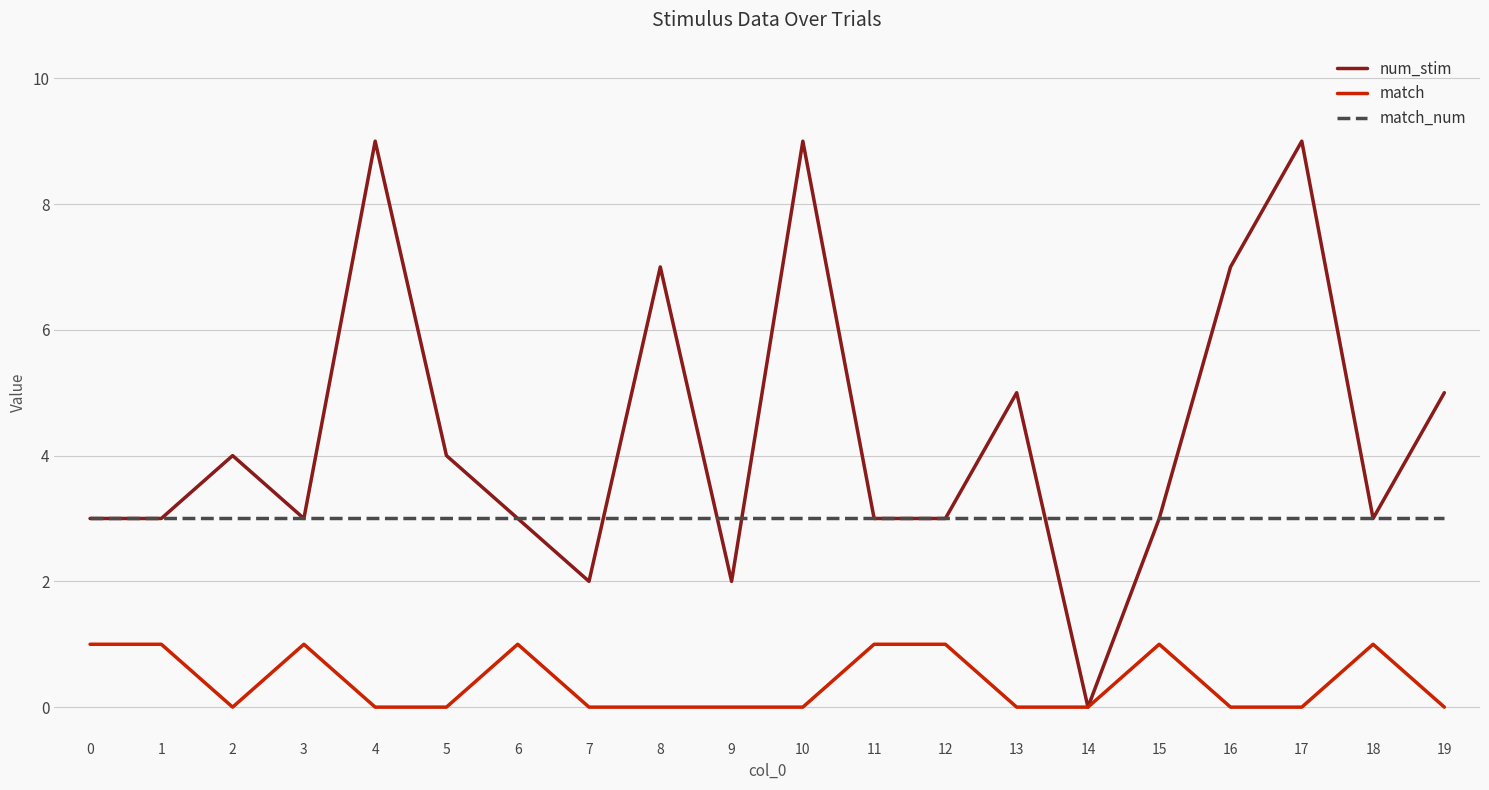

What are all the series names shown in the legend?

num_stim, match, match_num